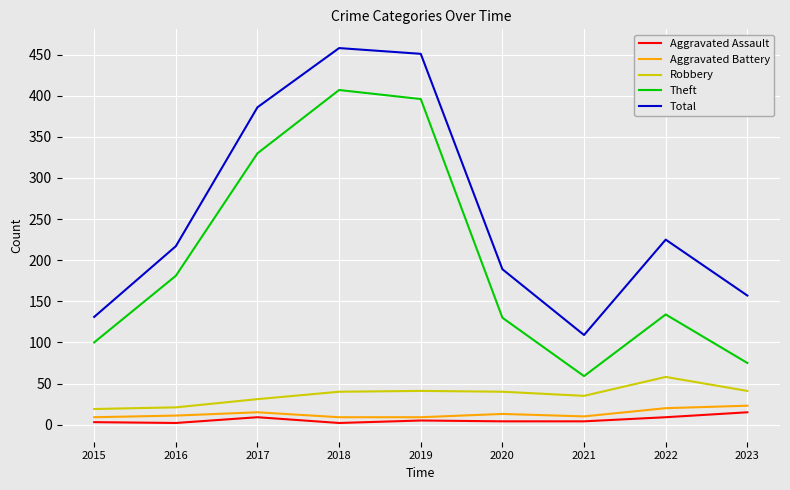

How many lines are shown in the chart?

5